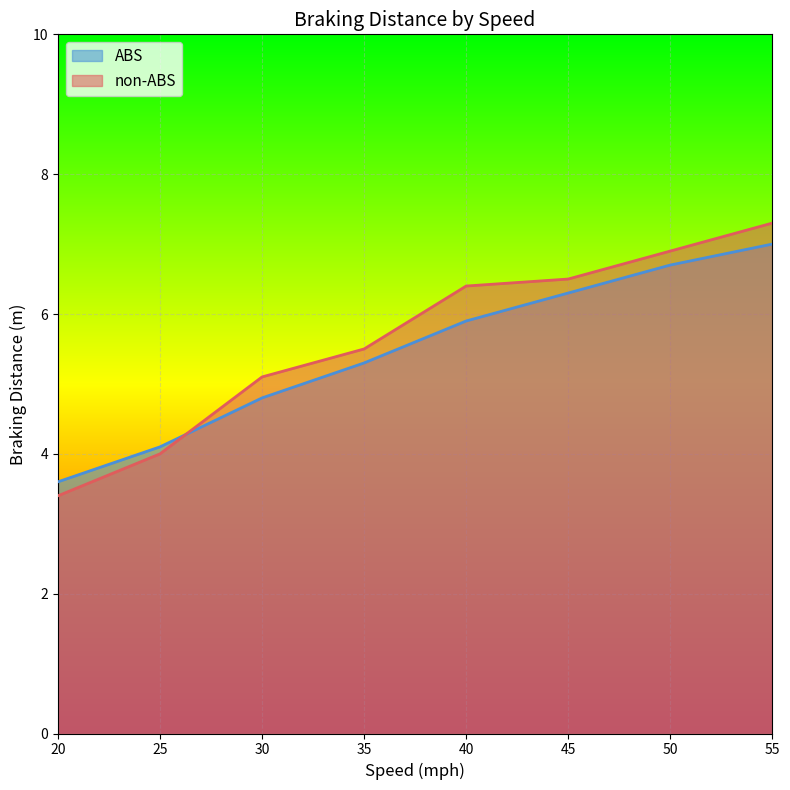

How many lines are shown in the chart?

2